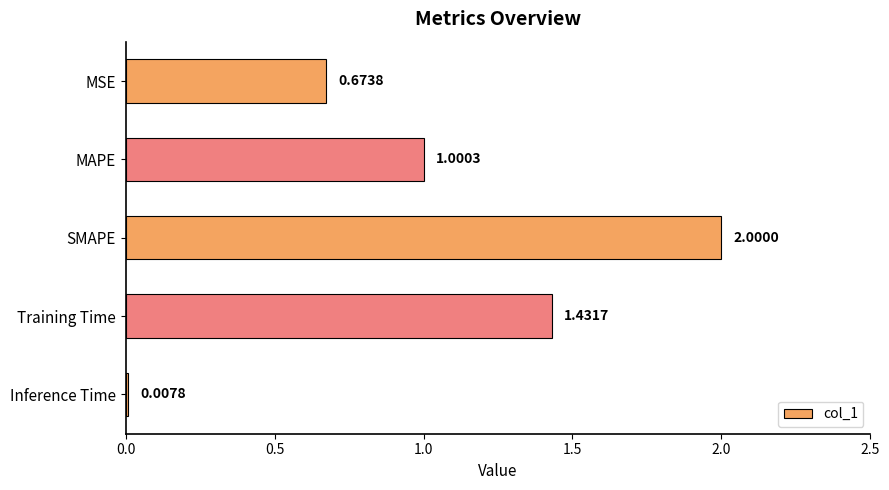

Are the bars horizontal?

Yes